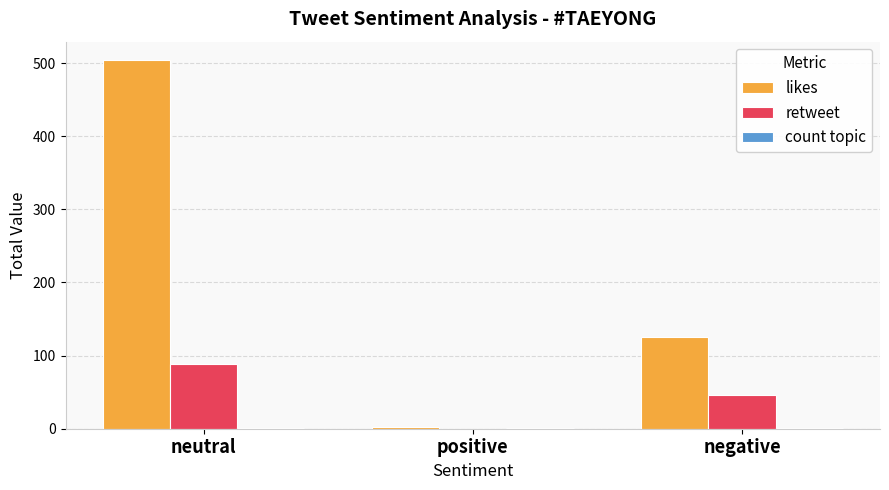

What is the sum of all likes values?

632